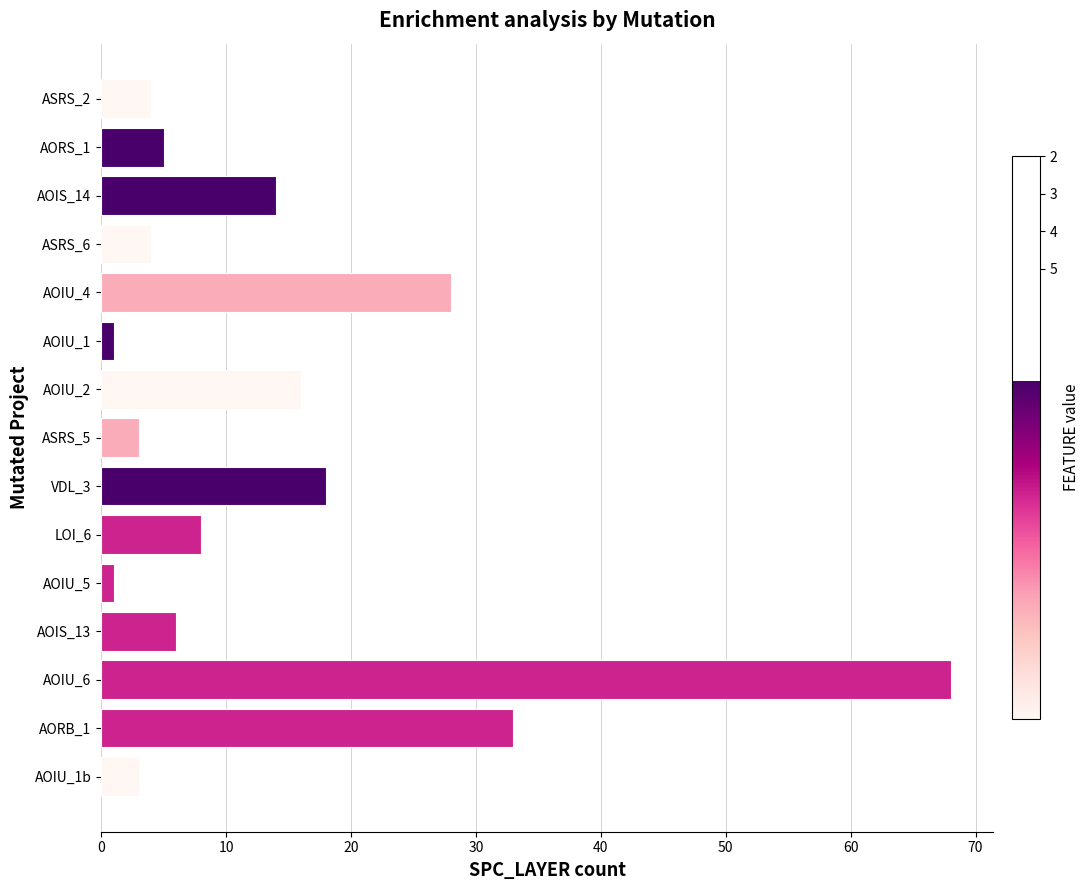

Which label corresponds to the largest value in the chart?

AOIU_6